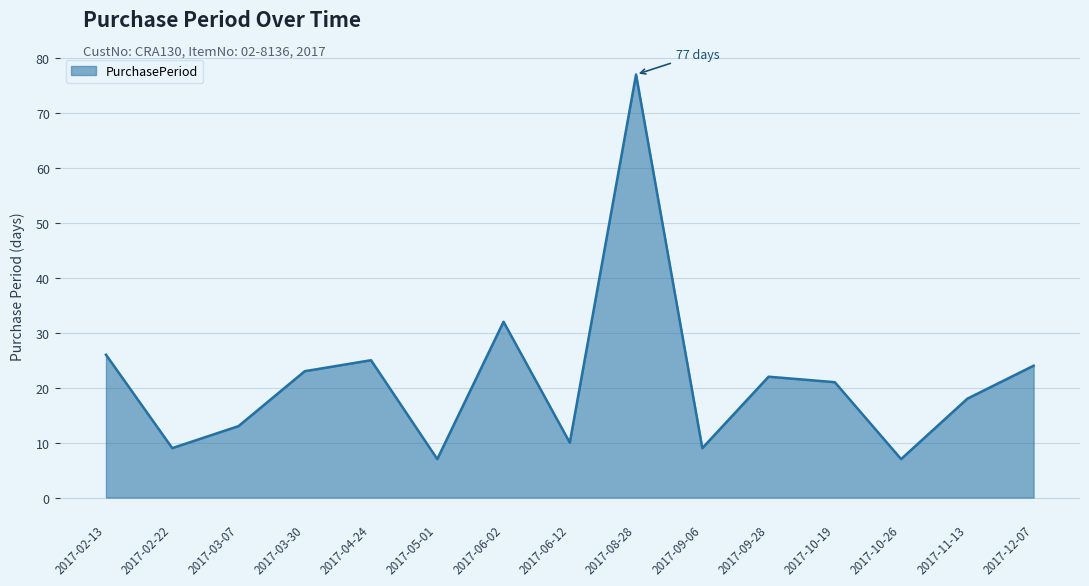

What position from the right is 2017-03-07?

13